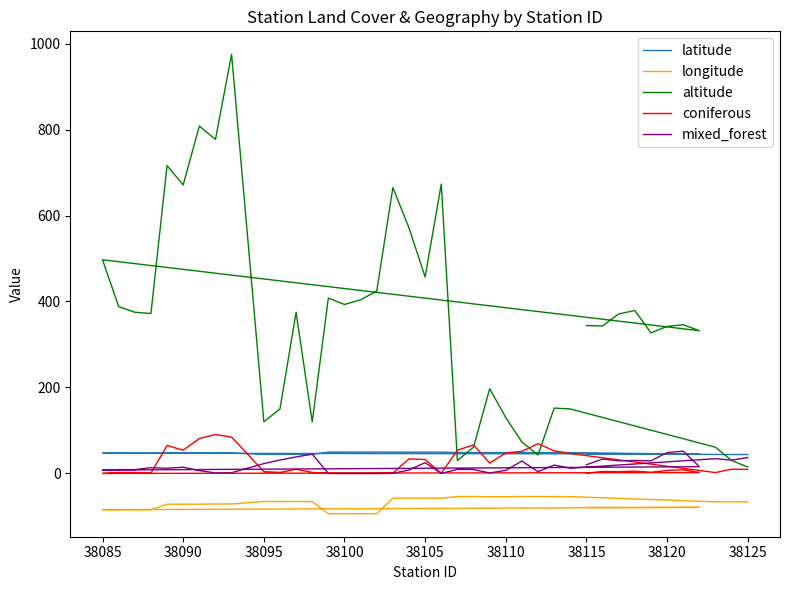

What is the highest value of the coniferous series?

90.5